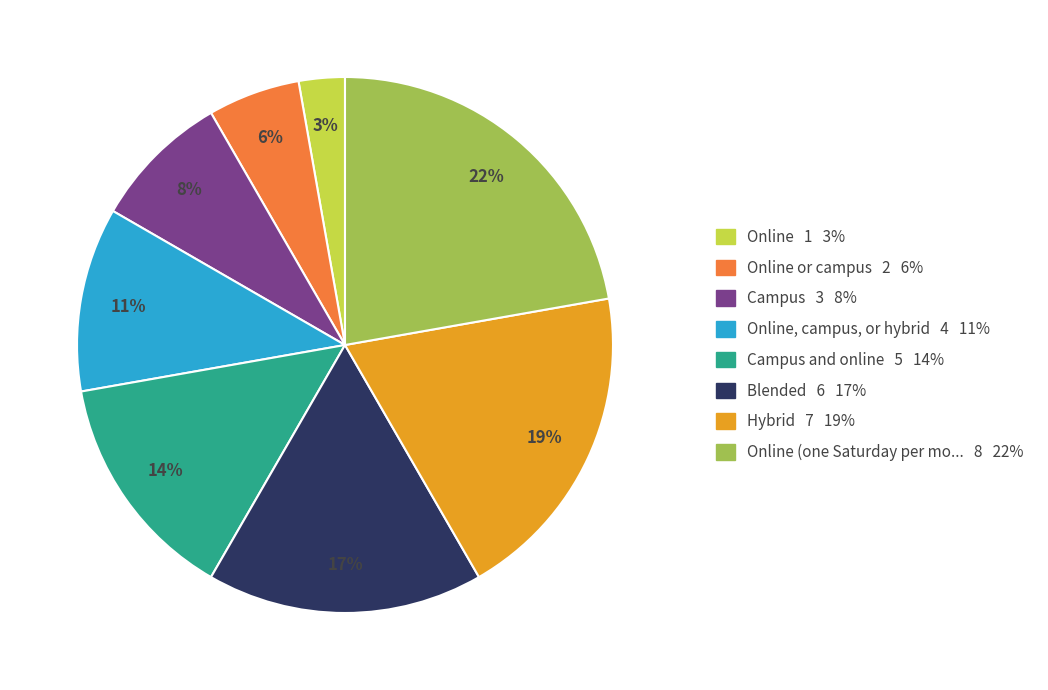

Is there any slice that represents more than half of the pie?

No